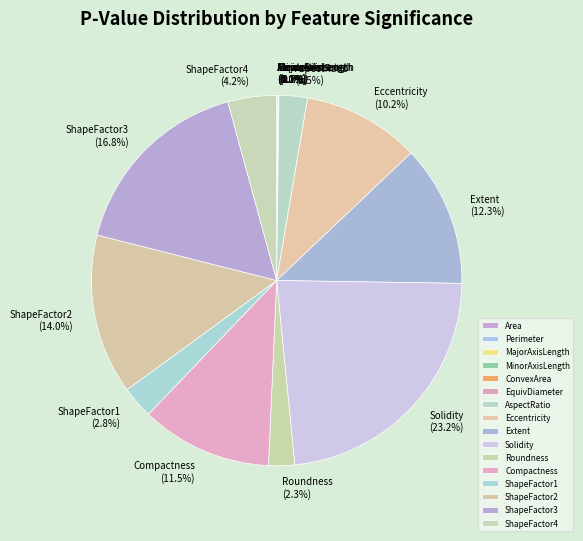

To the nearest percent, what portion does ShapeFactor1 represent?

3%